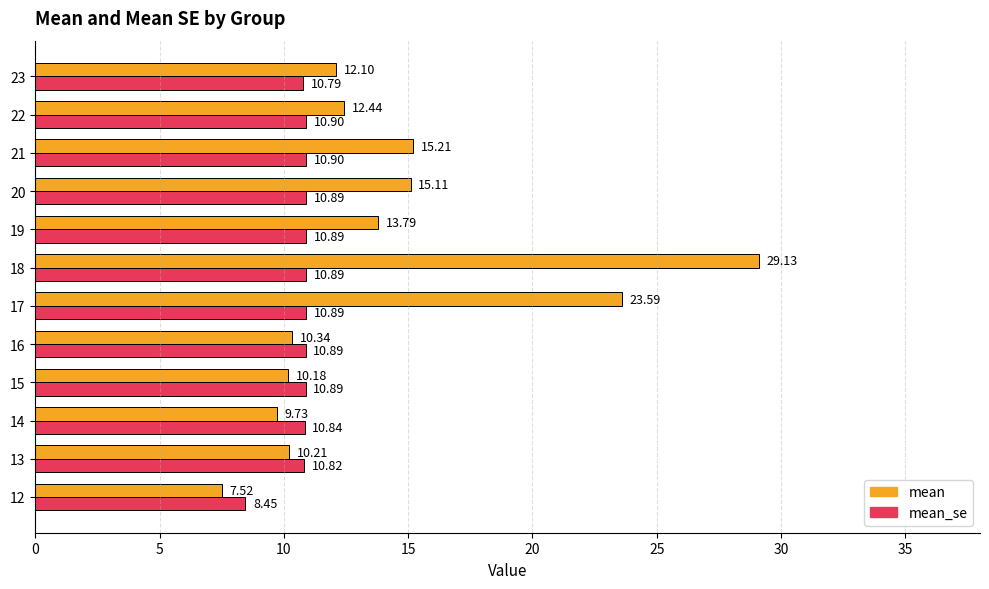

What is the difference between the mean values at 22 and 16?

2.1